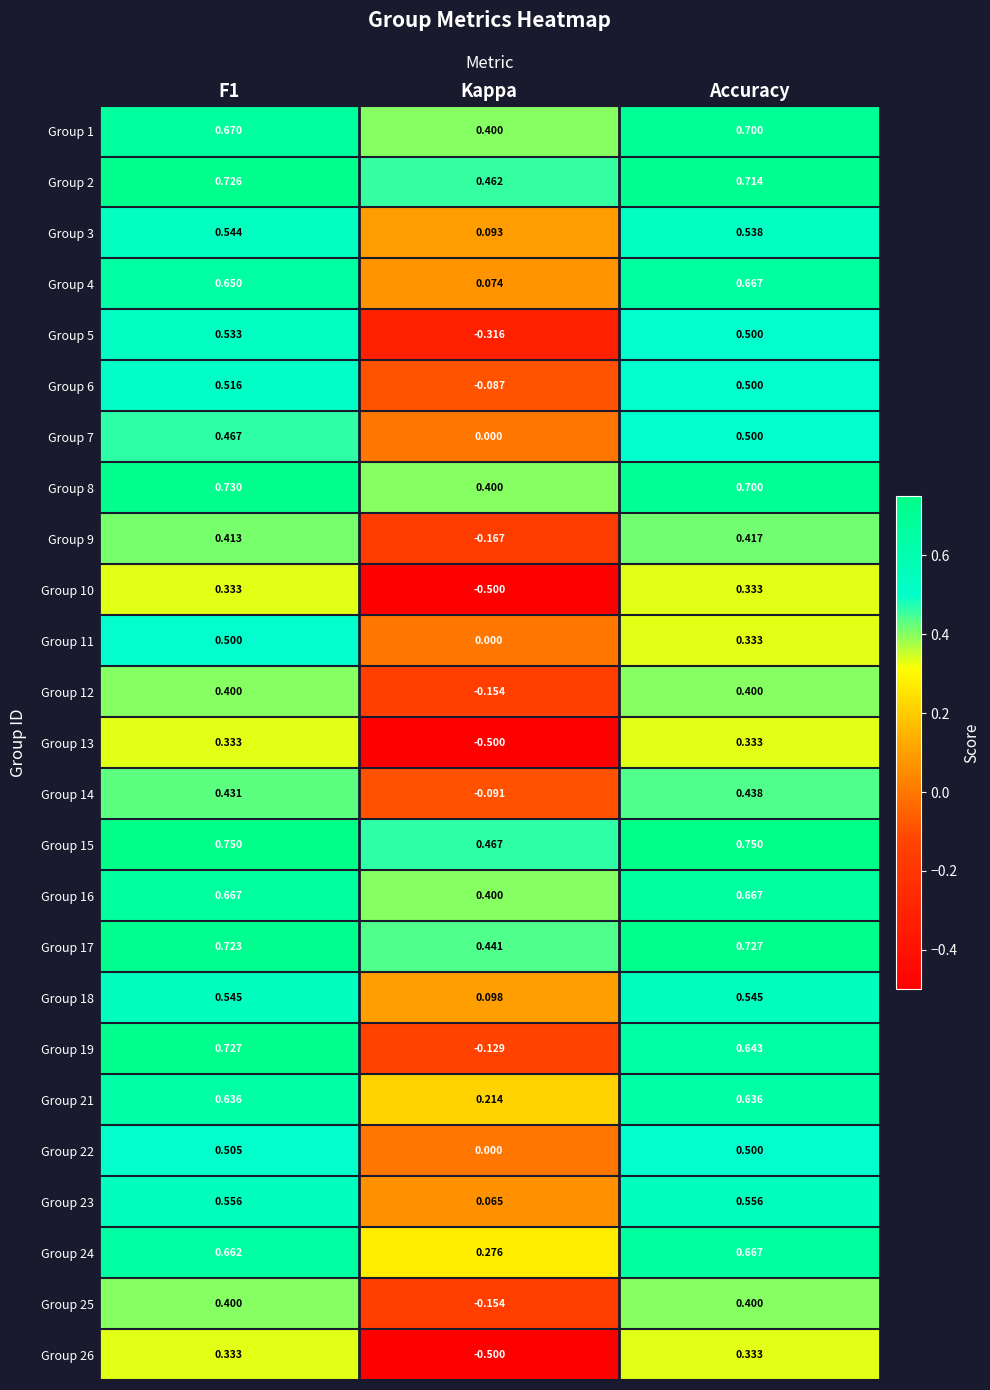

Is the value of Group 16 at F1 greater than the value of Group 22 at Accuracy?

Yes